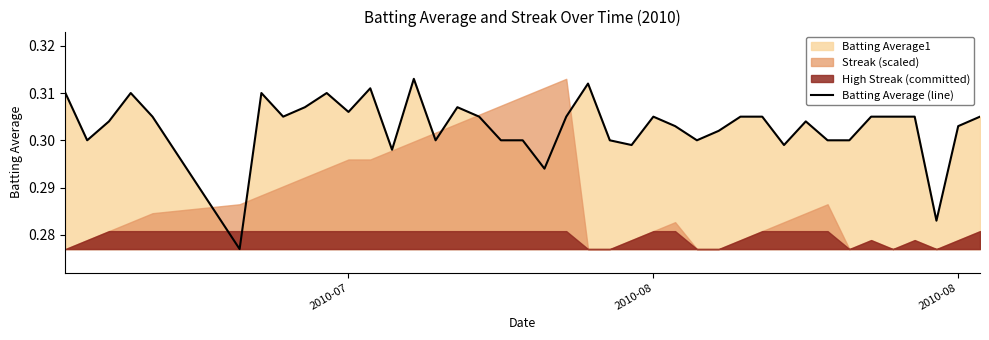

How many interior local valleys (lower than both neighbors) does the data have?

11